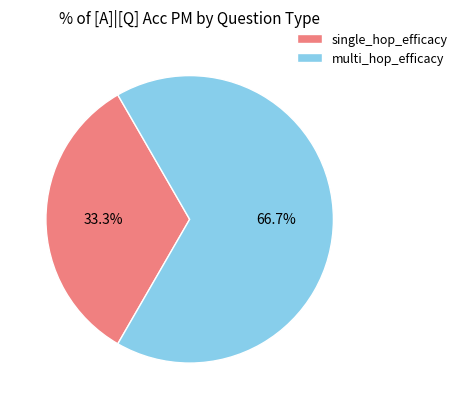

Count the number of slices in the pie.

2